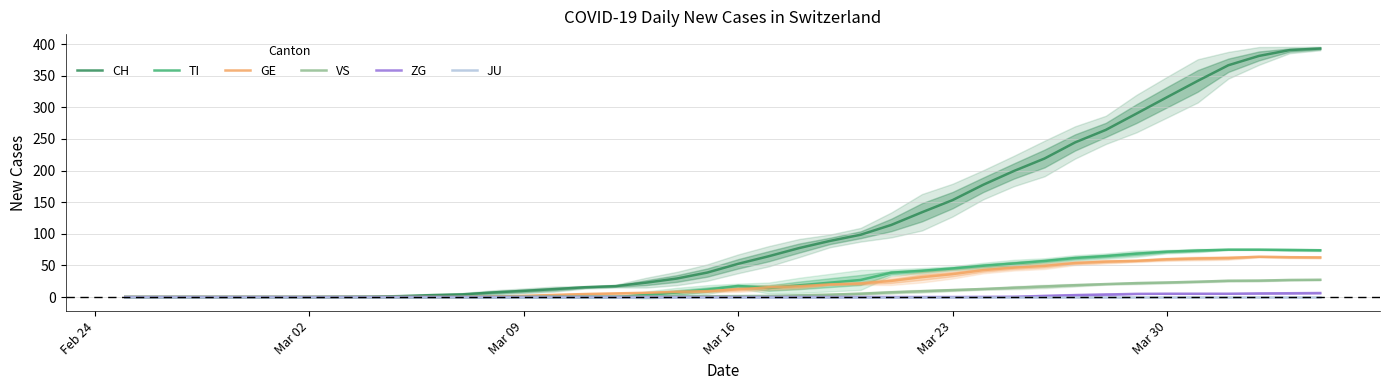

True or false: GE has more than 1 interior local peaks.

False